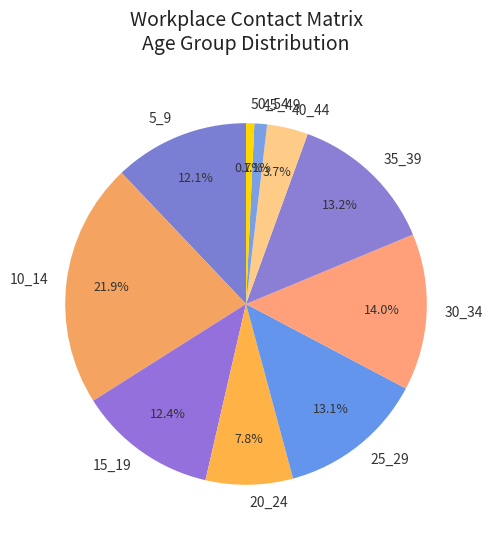

Between 5_9 and 30_34, which is larger?

30_34